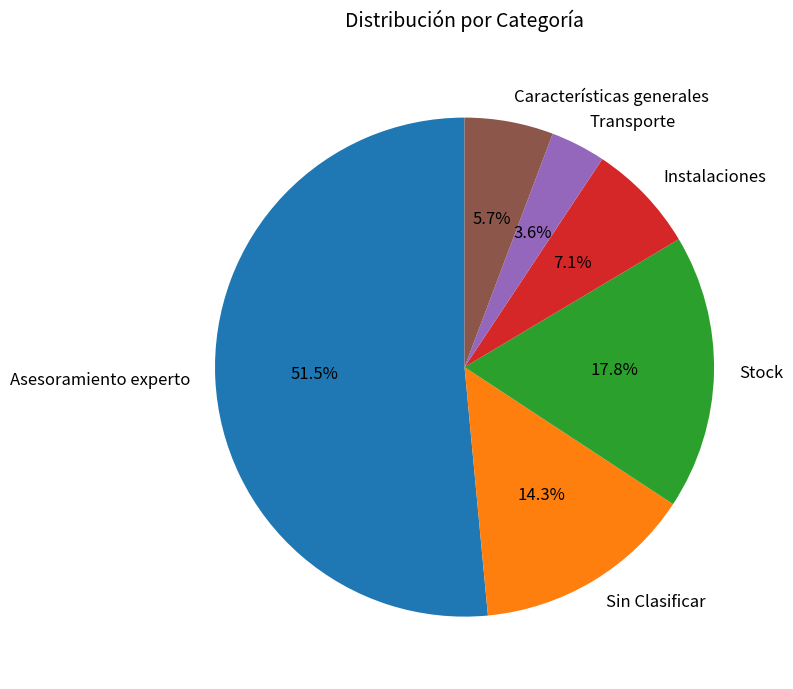

To the nearest percent, what is the difference between the Características generales and Sin Clasificar slice percentages?

9%